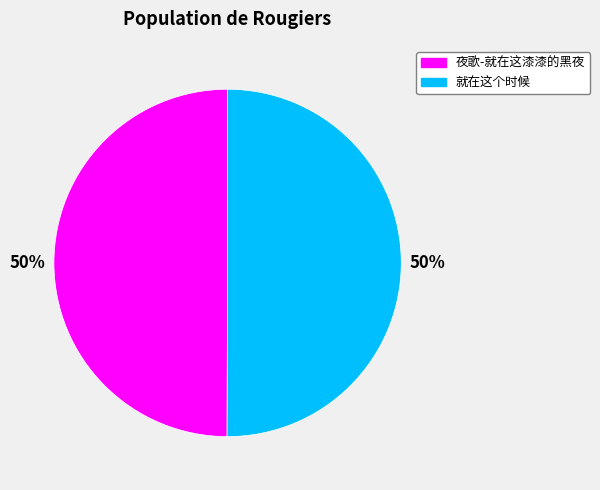

Is the sum of 夜歌-就在这漆漆的黑夜 and 就在这个时候 greater than half?

Yes